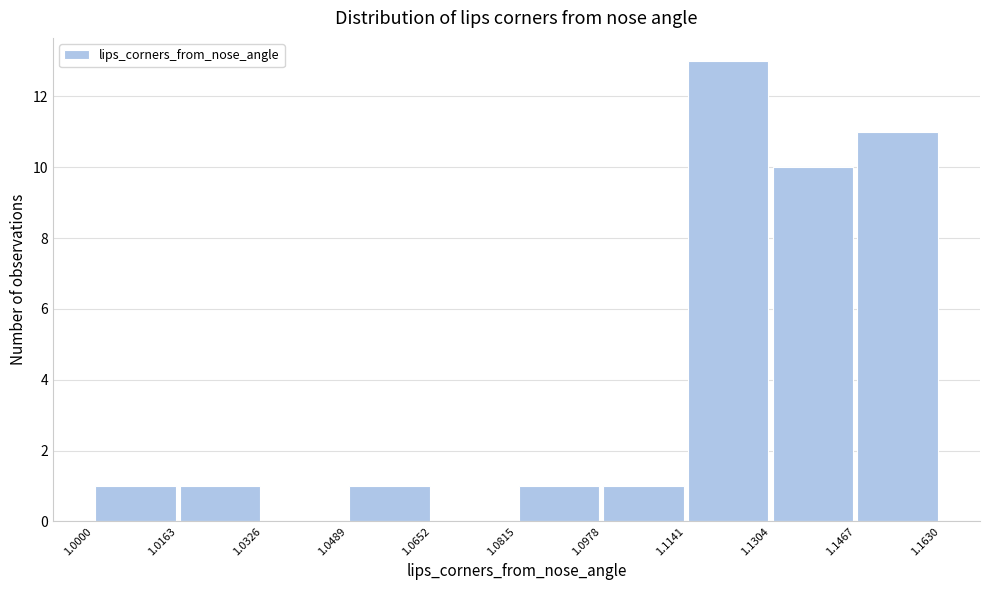

Over which range of the x-axis is the bar tallest?

1.1141 to 1.1304